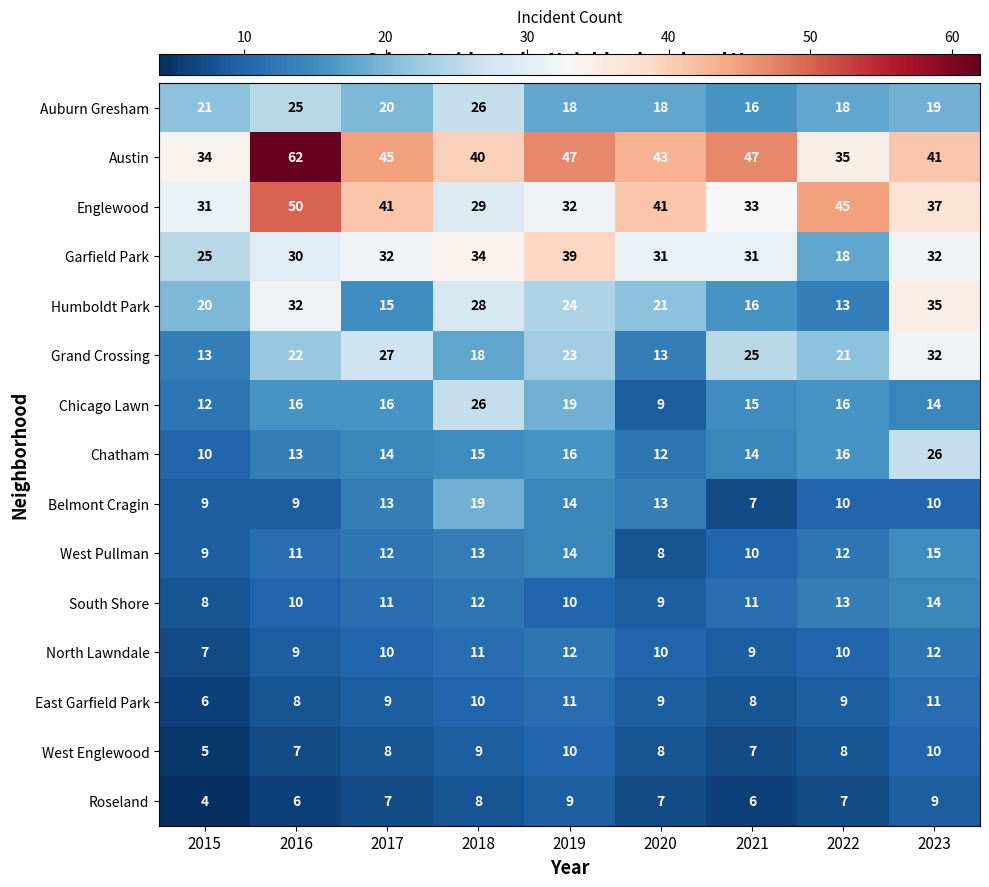

What is the sum of all Belmont Cragin values?

104